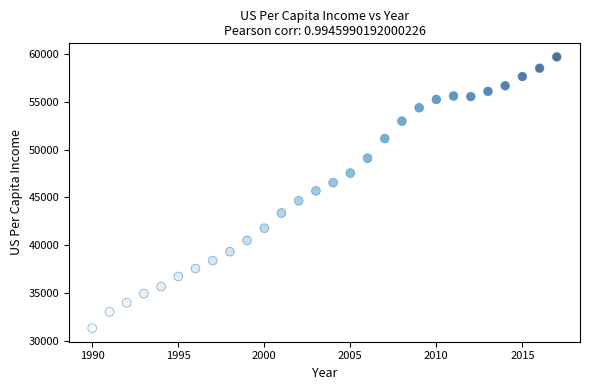

What is the range of X values (max minus min)?

27